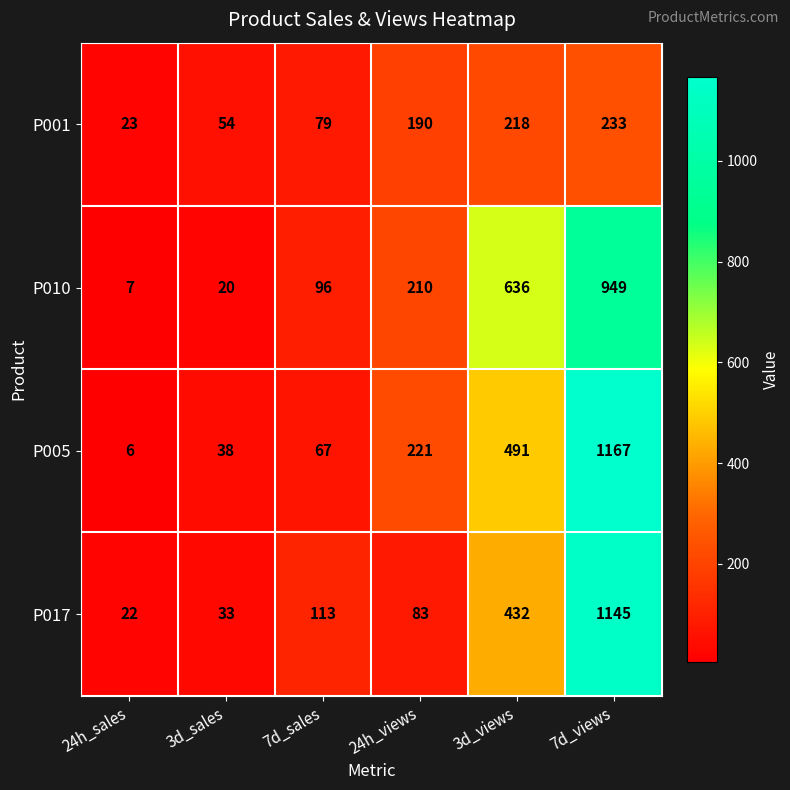

What is the sum of the P001 values at 24h_sales and 7d_views?

256